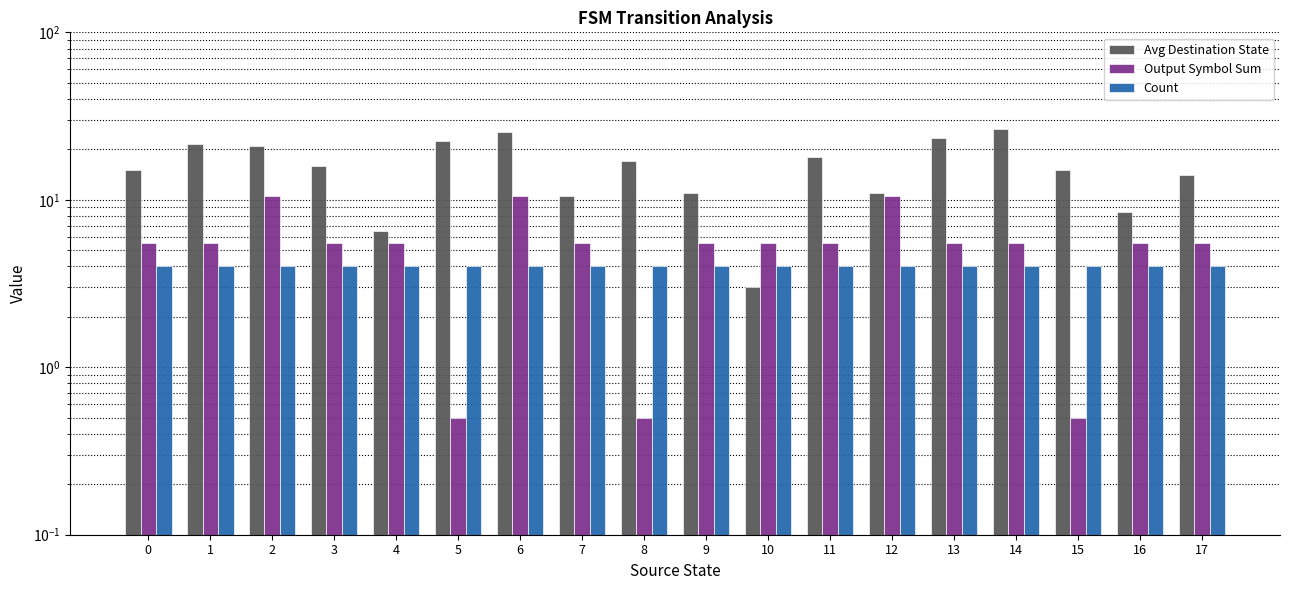

Reading left to right, extract all data points from this chart.

Avg Destination State: 0=15.0	1=21.5	2=21.0	3=16.0	4=6.5	5=22.5	6=25.5	7=10.5	8=17.0	9=11.0	10=3.0	11=18.0	12=11.0	13=23.5	14=26.5	15=15.0	16=8.5	17=14.0
Output Symbol Sum: 0=5.5	1=5.5	2=10.5	3=5.5	4=5.5	5=0.5	6=10.5	7=5.5	8=0.5	9=5.5	10=5.5	11=5.5	12=10.5	13=5.5	14=5.5	15=0.5	16=5.5	17=5.5
Count: 0=4.0	1=4.0	2=4.0	3=4.0	4=4.0	5=4.0	6=4.0	7=4.0	8=4.0	9=4.0	10=4.0	11=4.0	12=4.0	13=4.0	14=4.0	15=4.0	16=4.0	17=4.0